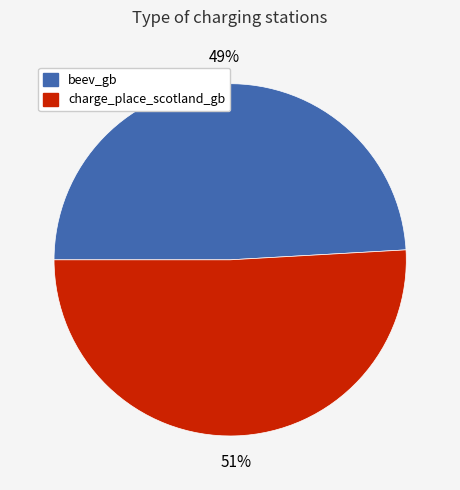

How many segments does this pie chart have?

2